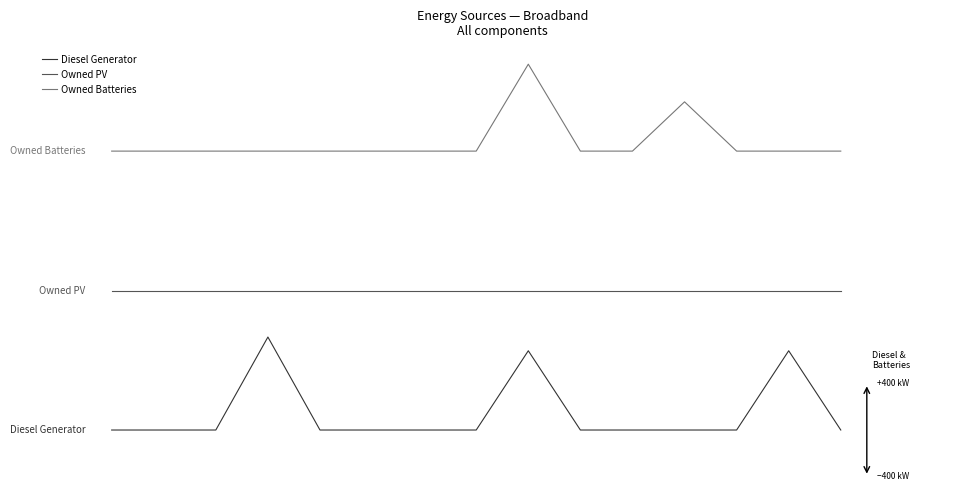

Does the chart display data point markers on the line(s)?

No